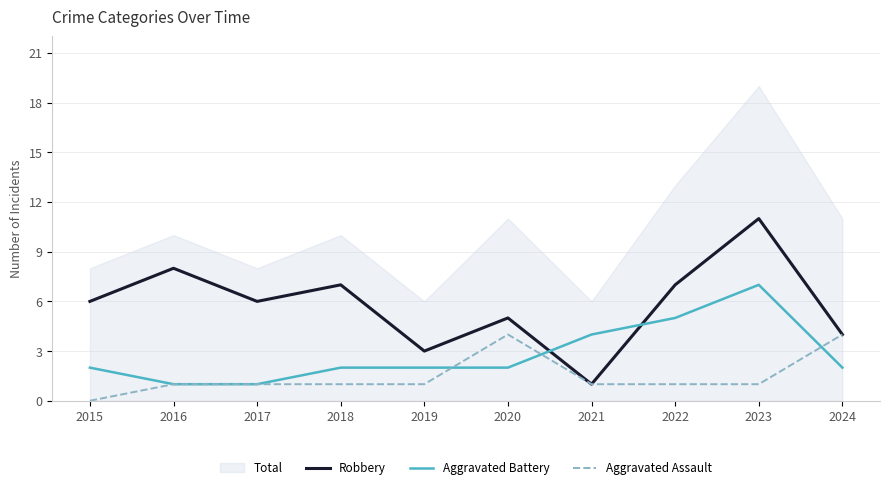

True or false: Aggravated Assault and Robbery cross at least once.

False